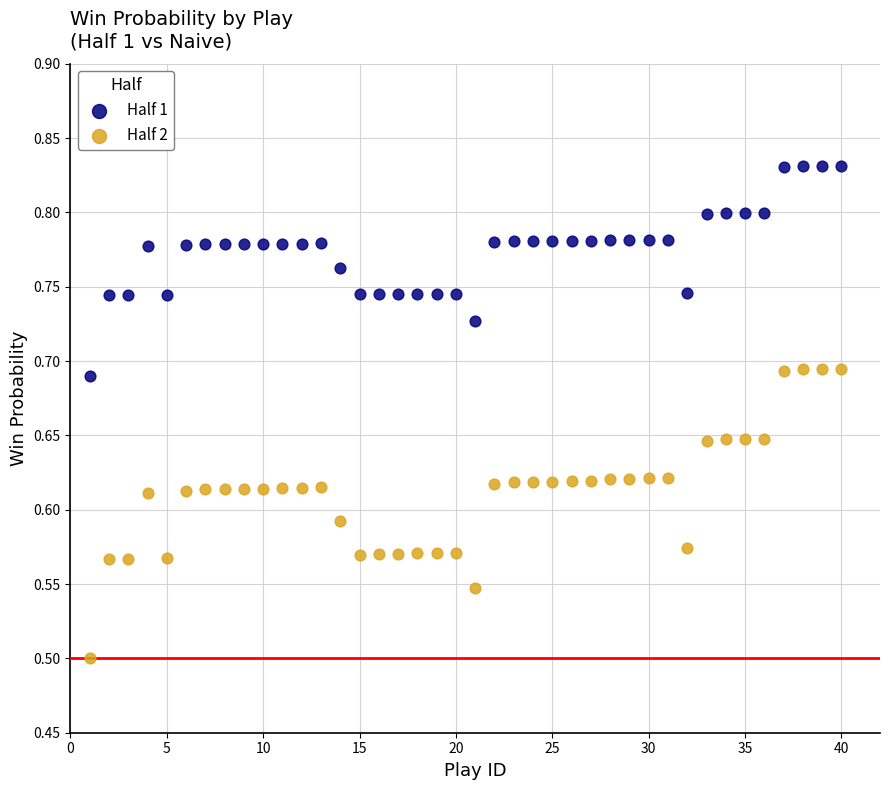

Which series reaches the minimum Y coordinate?

Half 2